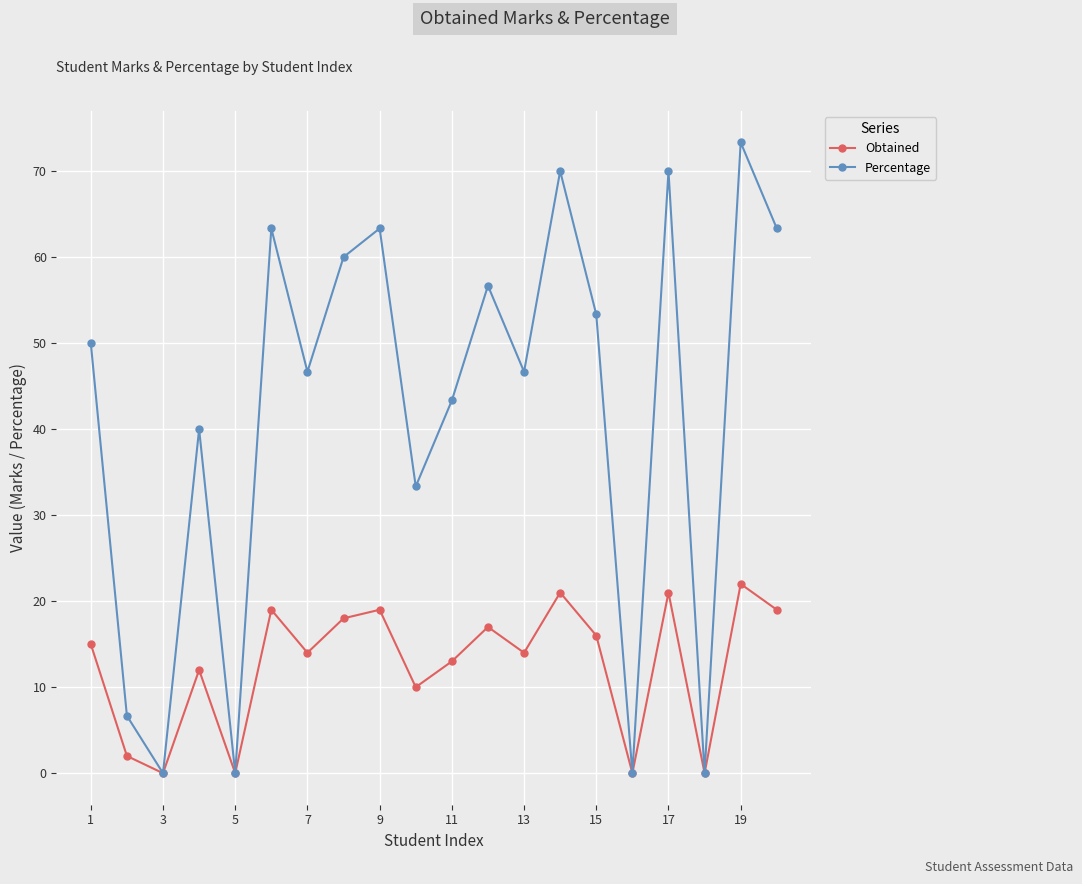

Which series has the widest spread of values?

Percentage